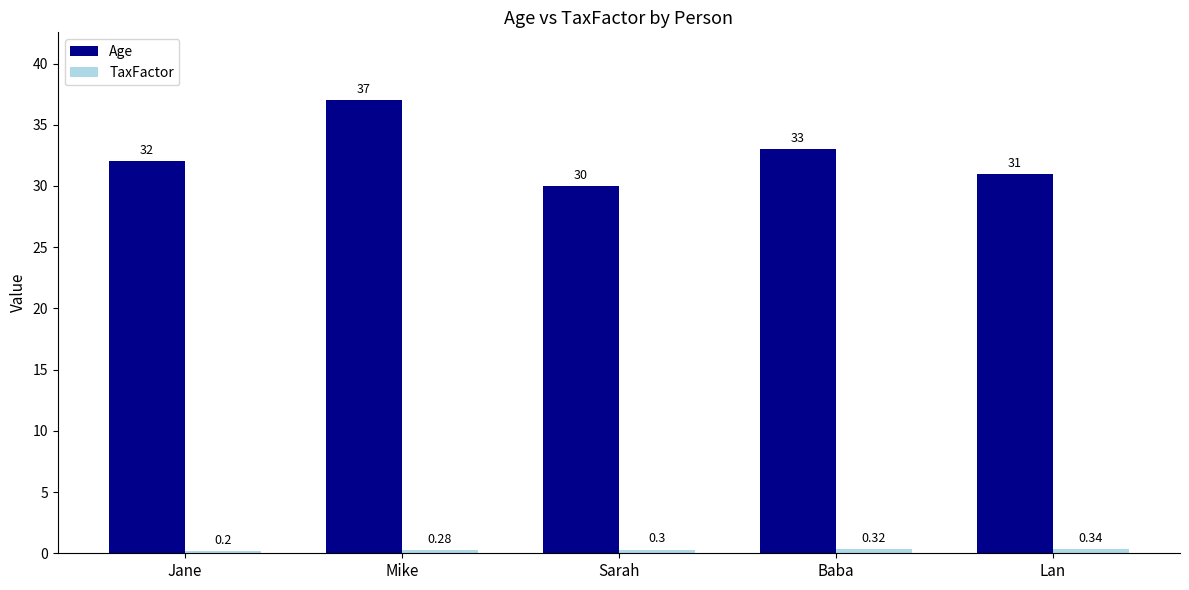

Between Jane and Baba, which series saw the biggest shift?

Age